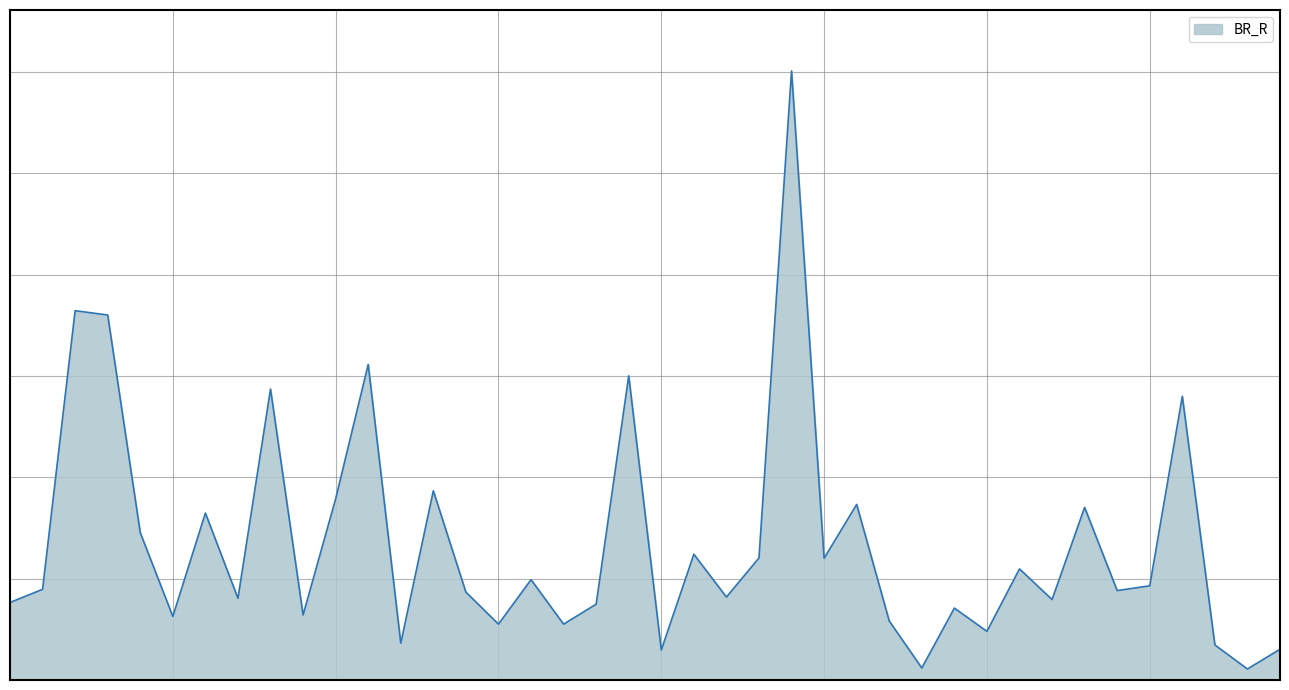

Is this an area chart (filled region under the line)?

Yes